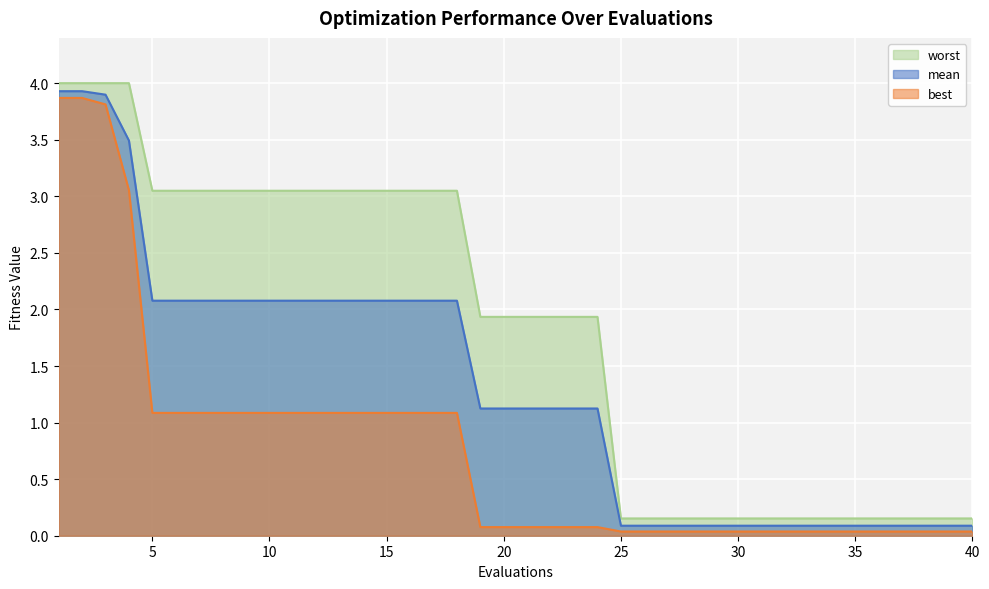

What is the sum of the worst values at 7 and 13?

6.1